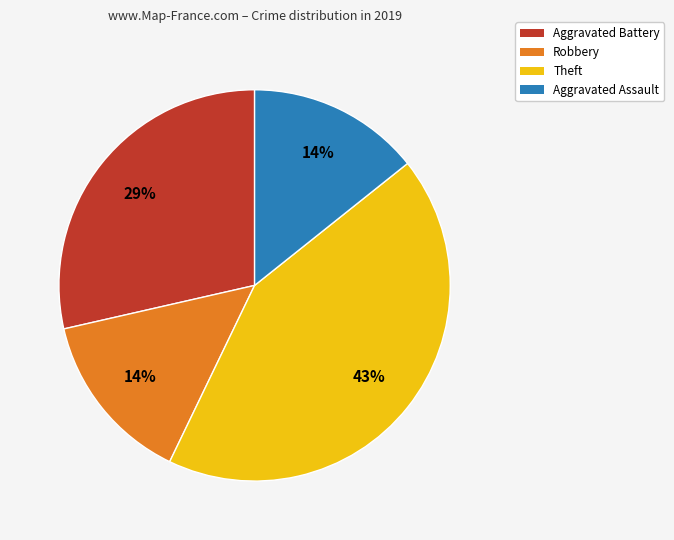

To the nearest percent, what is the combined percentage of Aggravated Assault and Theft?

57%